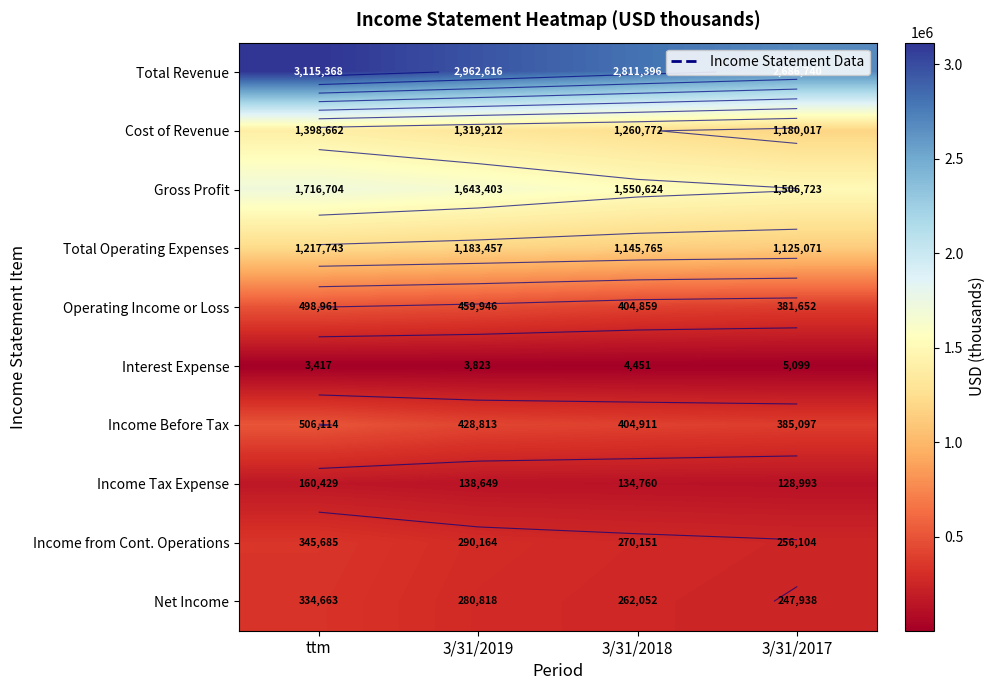

Between 3/31/2019 and 3/31/2018, which series saw the biggest shift?

Total Revenue